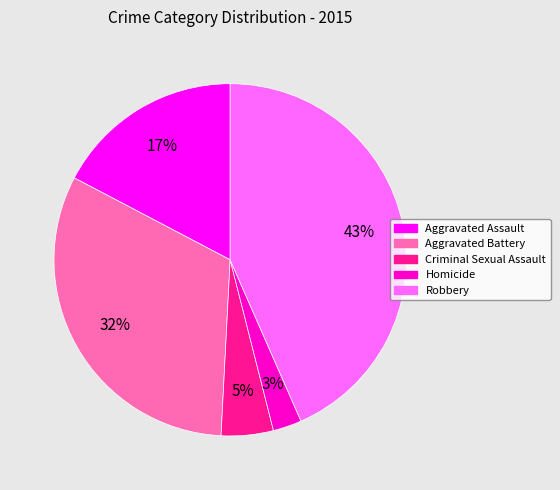

To the nearest percent, what is the combined percentage of Homicide and Aggravated Battery?

35%